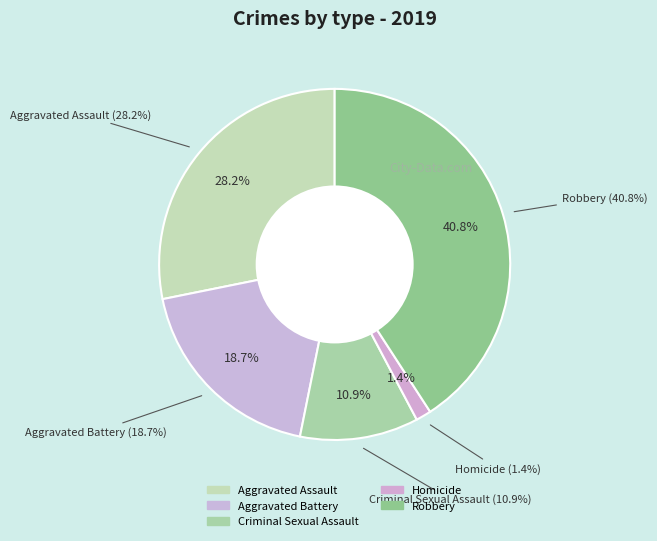

Is there any slice that represents more than half of the pie?

No